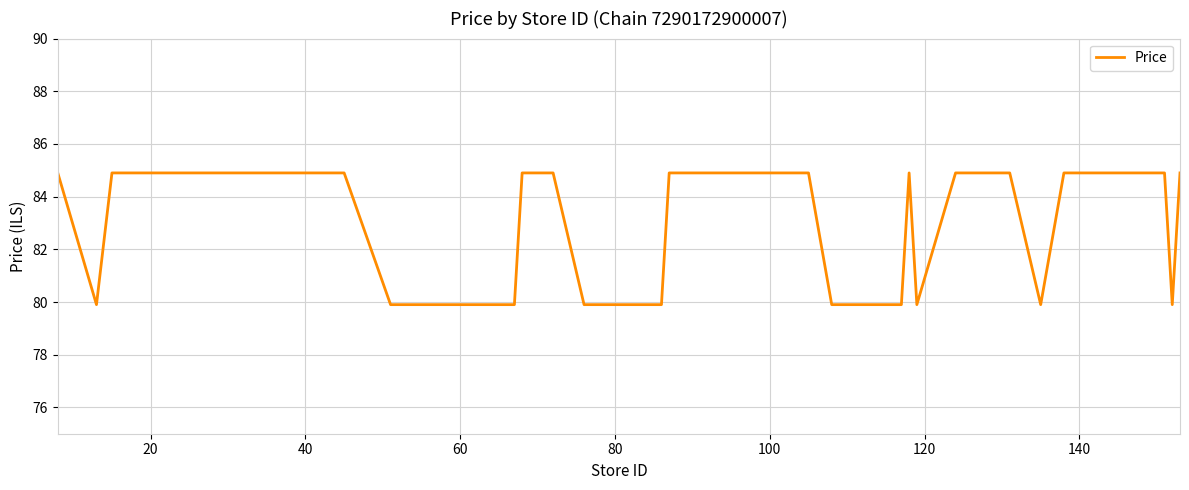

What is the average value?

83.2